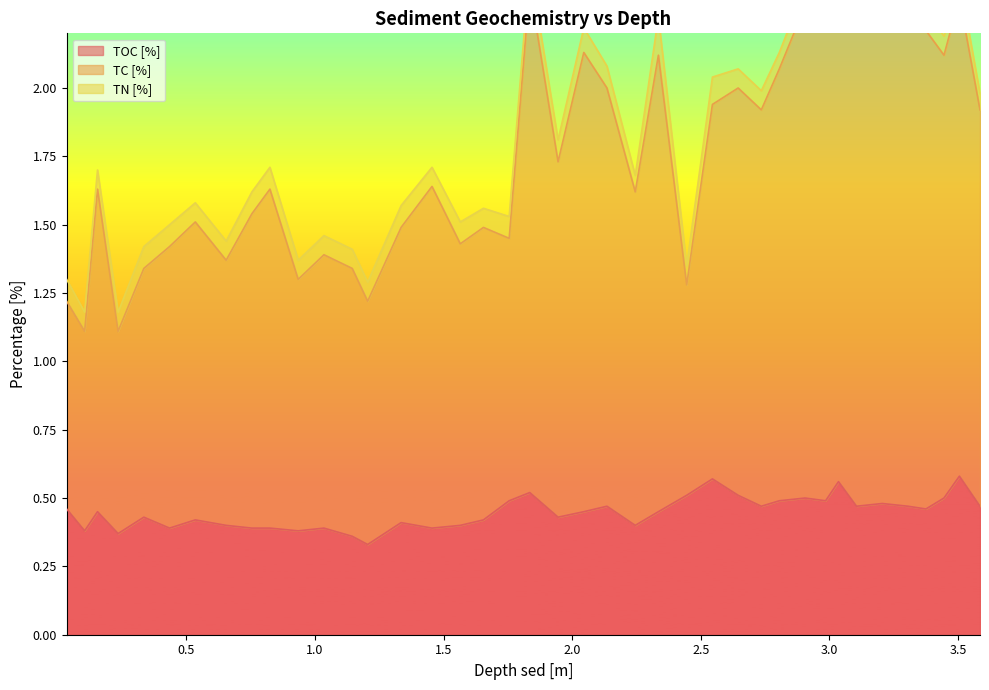

What is the value of the TC [%] point at the 16th from the left?

1.6